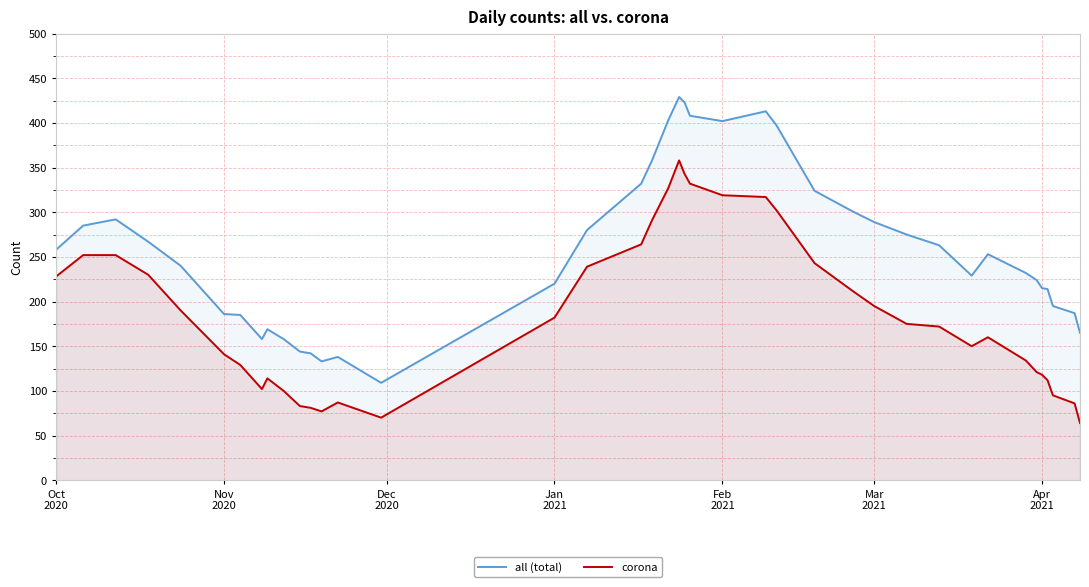

List the series in order of their peak value, lowest first.

corona, all (total)